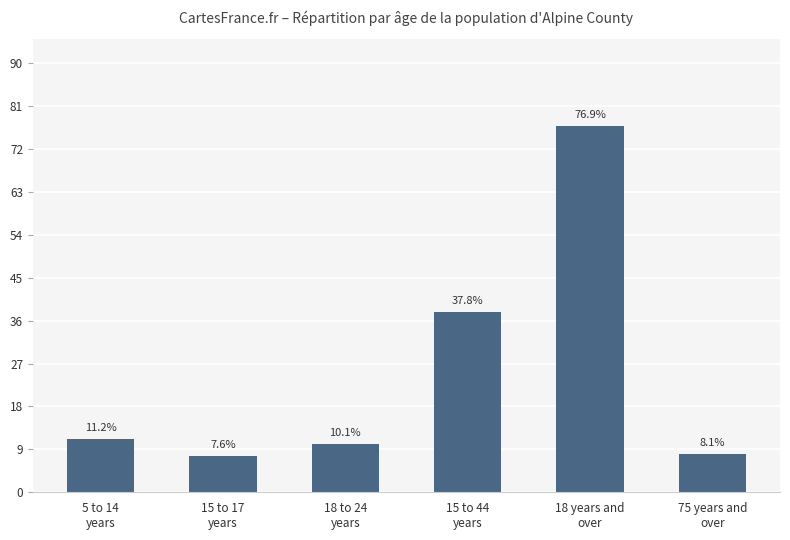

At which label is the value closest to 42?

15 to 44
years